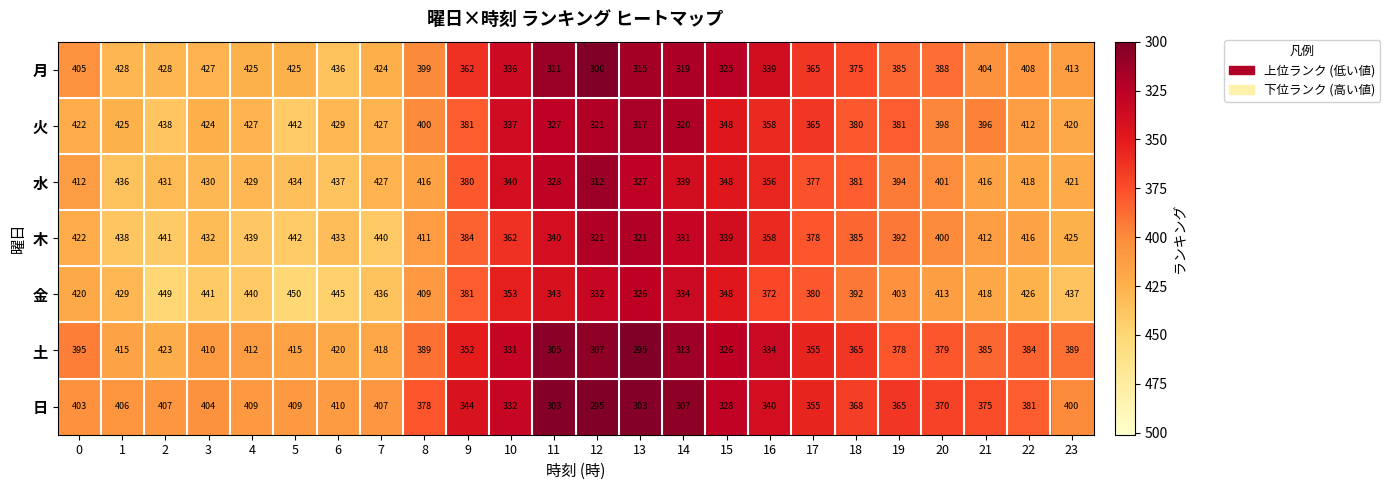

What is the average value of the 木 series?

394